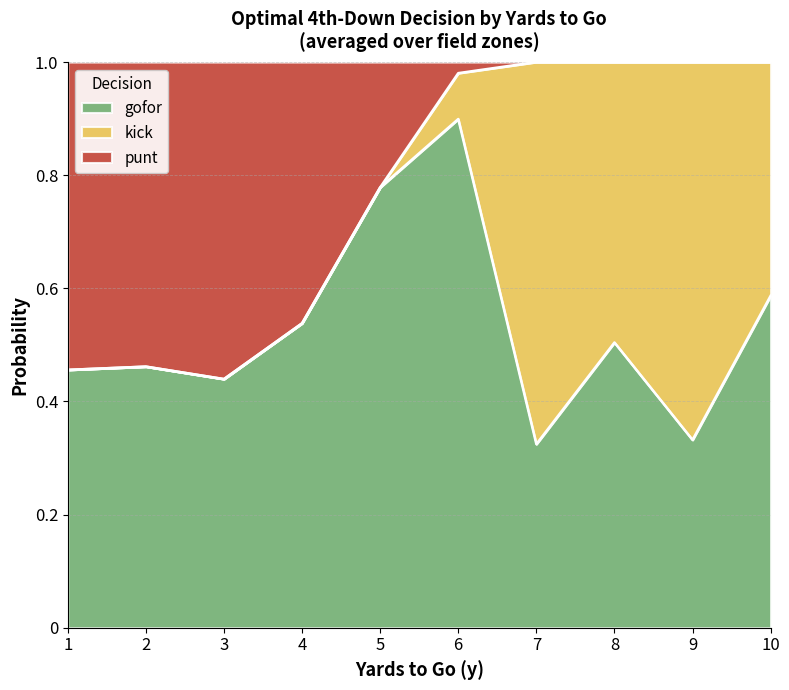

What is the highest value of the gofor series?

0.9